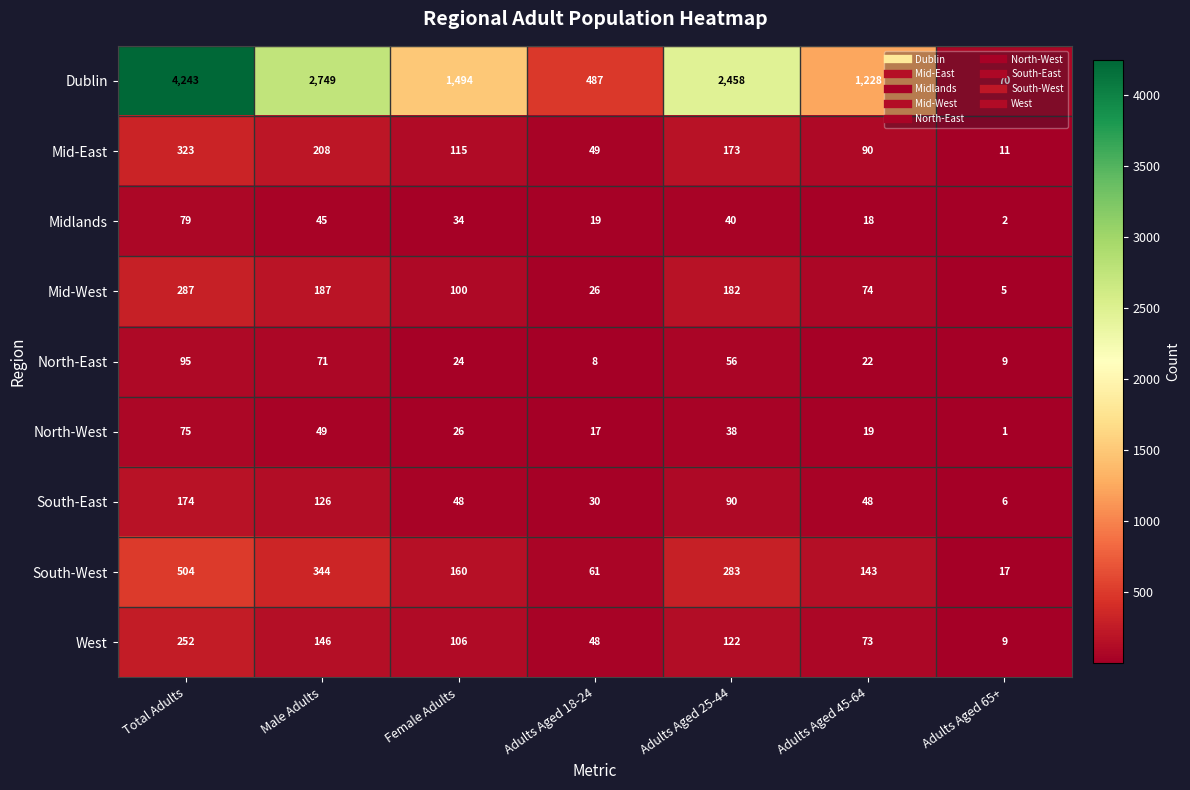

Is the value of North-East at Adults Aged 25-44 greater than the value of Mid-West at Adults Aged 18-24?

Yes